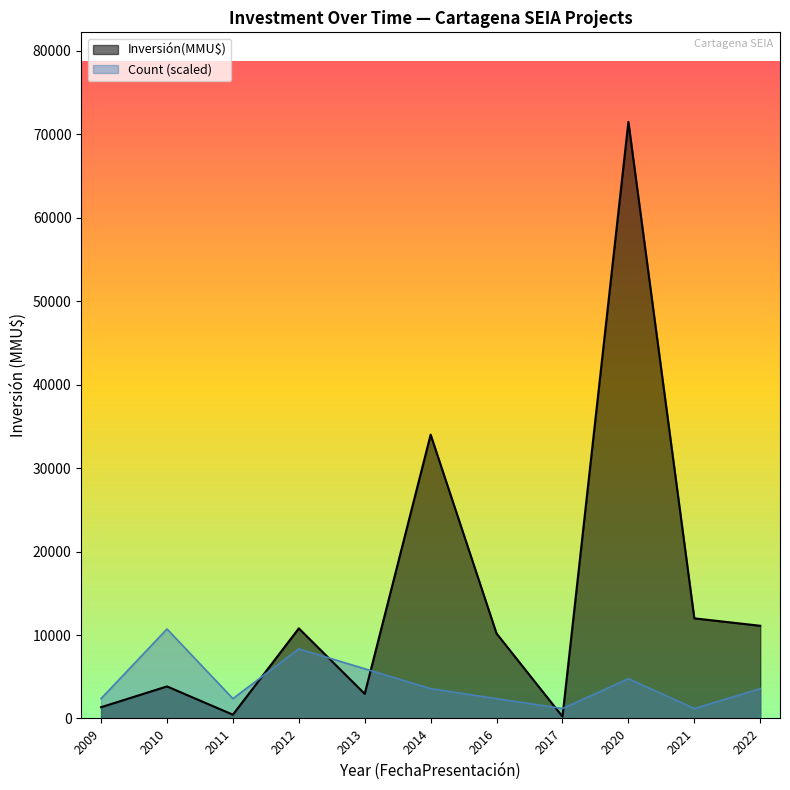

At which label is Inversión(MMU$) closest to 25249?

2014